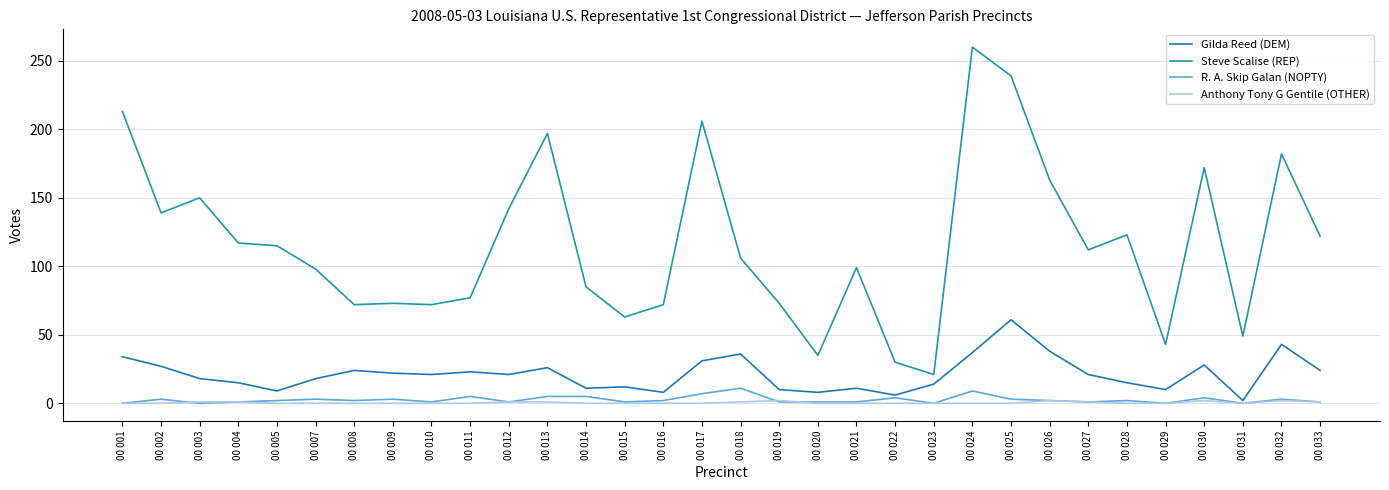

What is the value of the R. A. Skip Galan (NOPTY) point at the 11th from the left?

1